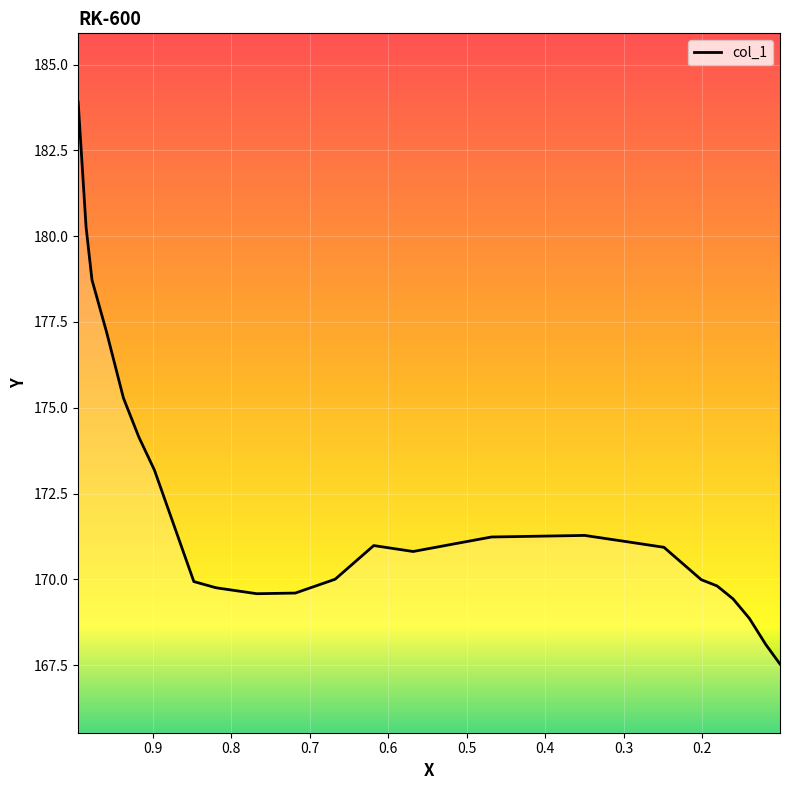

How many data points are less than 170?

10